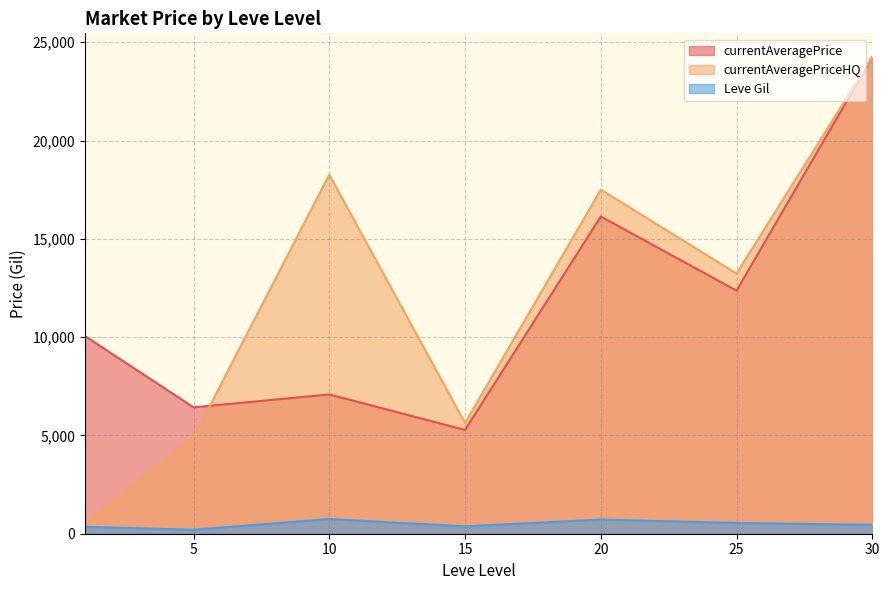

What are all the series names shown in the legend?

currentAveragePrice, currentAveragePriceHQ, Leve Gil